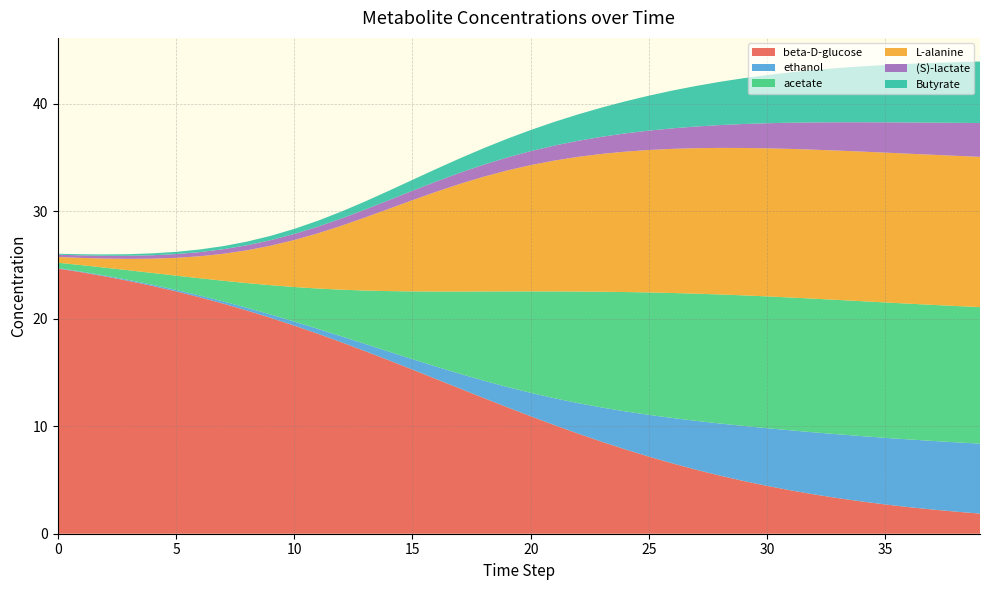

Reading left to right, what are all the values shown in this chart?

beta-D-glucose: 24.7	24.3	23.9	23.5	23.1	22.5	22.0	21.4	20.8	20.1	19.4	18.6	17.8	17.0	16.1	15.3	14.4	13.5	12.6	11.8	10.9	10.1	9.3	8.6	7.8	7.2	6.5	6.0	5.4	4.9	4.4	4.0	3.7	3.3	3.0	2.7	2.5	2.2	2.1	1.9
ethanol: 0.0	0.1	0.1	0.1	0.1	0.1	0.2	0.2	0.3	0.3	0.4	0.5	0.6	0.7	0.8	1.0	1.2	1.4	1.6	1.9	2.2	2.5	2.8	3.2	3.5	3.9	4.2	4.5	4.8	5.1	5.4	5.6	5.8	5.9	6.1	6.2	6.3	6.4	6.5	6.5
acetate: 0.5	0.6	0.7	0.9	1.1	1.3	1.6	1.9	2.3	2.7	3.2	3.7	4.3	5.0	5.6	6.3	7.0	7.6	8.3	8.9	9.4	9.9	10.4	10.8	11.1	11.4	11.6	11.8	12.0	12.1	12.3	12.4	12.4	12.5	12.6	12.6	12.6	12.7	12.7	12.7
L-alanine: 0.5	0.7	0.8	1.1	1.3	1.7	2.0	2.5	3.1	3.7	4.4	5.1	6.0	6.8	7.7	8.5	9.3	10.0	10.7	11.2	11.7	12.2	12.5	12.8	13.1	13.3	13.4	13.5	13.6	13.7	13.8	13.8	13.9	13.9	13.9	13.9	14.0	14.0	14.0	14.0
(S)-lactate: 0.2	0.2	0.3	0.3	0.3	0.4	0.4	0.4	0.5	0.5	0.6	0.6	0.7	0.7	0.8	0.9	1.0	1.0	1.1	1.2	1.3	1.4	1.5	1.6	1.7	1.8	1.9	2.0	2.1	2.2	2.3	2.4	2.5	2.6	2.7	2.8	2.9	3.0	3.1	3.1
Butyrate: 0.1	0.1	0.1	0.1	0.2	0.2	0.2	0.3	0.3	0.4	0.5	0.6	0.6	0.8	0.9	1.0	1.2	1.3	1.5	1.7	2.0	2.2	2.5	2.7	3.0	3.3	3.5	3.8	4.0	4.3	4.5	4.7	4.9	5.0	5.2	5.3	5.5	5.6	5.6	5.7